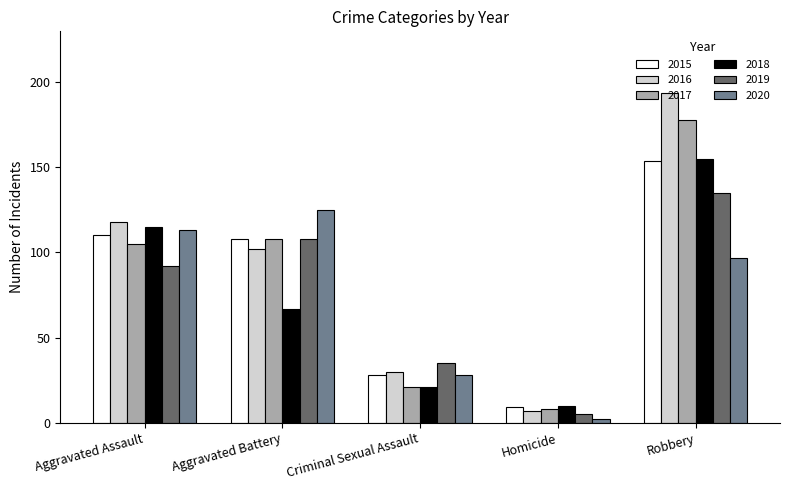

True or false: 2017 has a value of 21 at Criminal Sexual Assault.

True